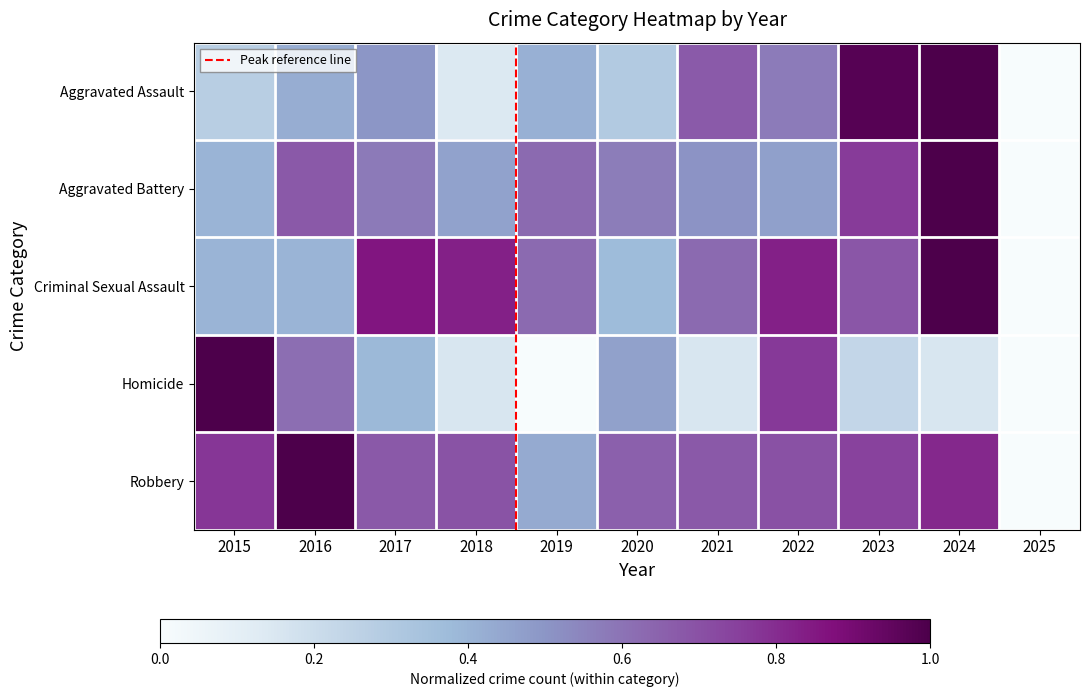

Between 2017 and 2024, which series saw the biggest shift?

Aggravated Assault